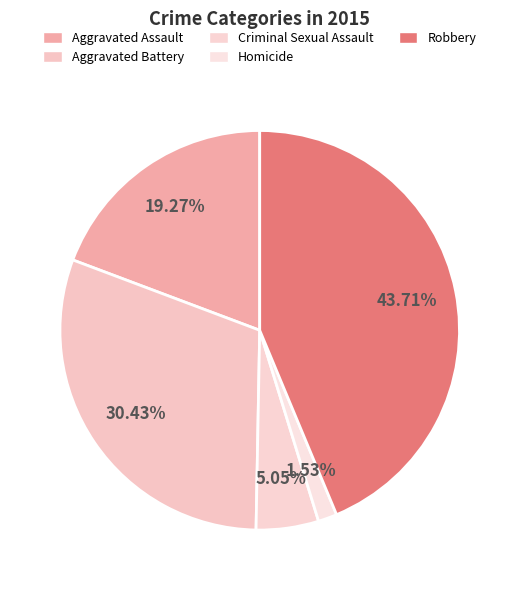

How many segments does this pie chart have?

5